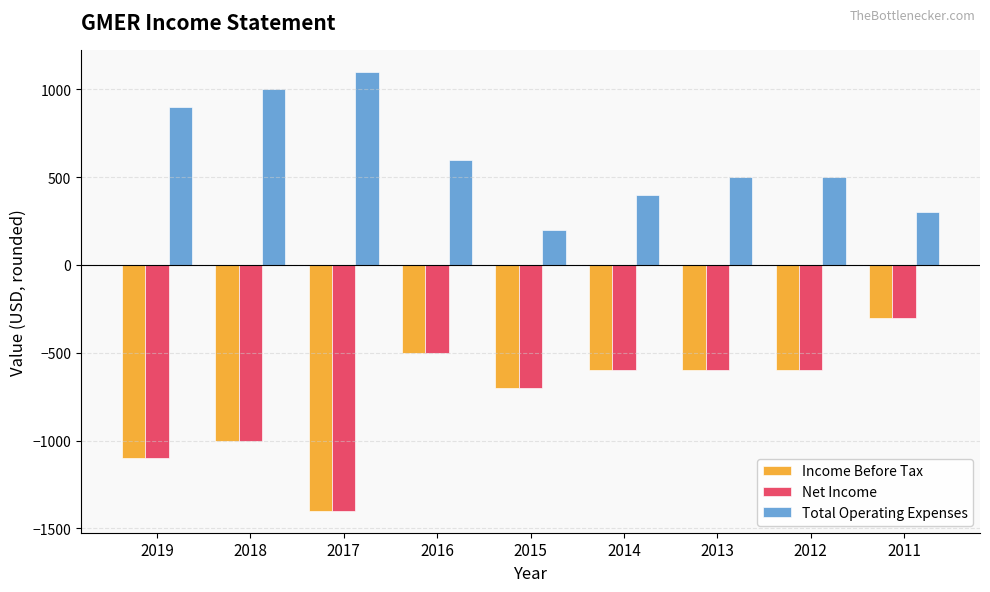

The value of Net Income at 2011 is -68. True or false?

False